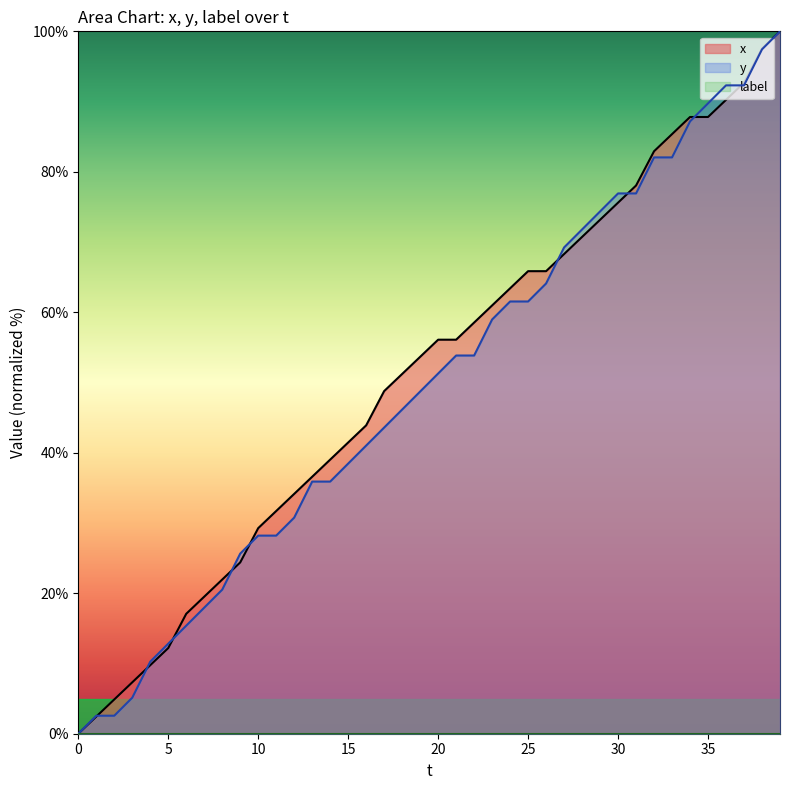

At which category is the sum across all series the highest?

39